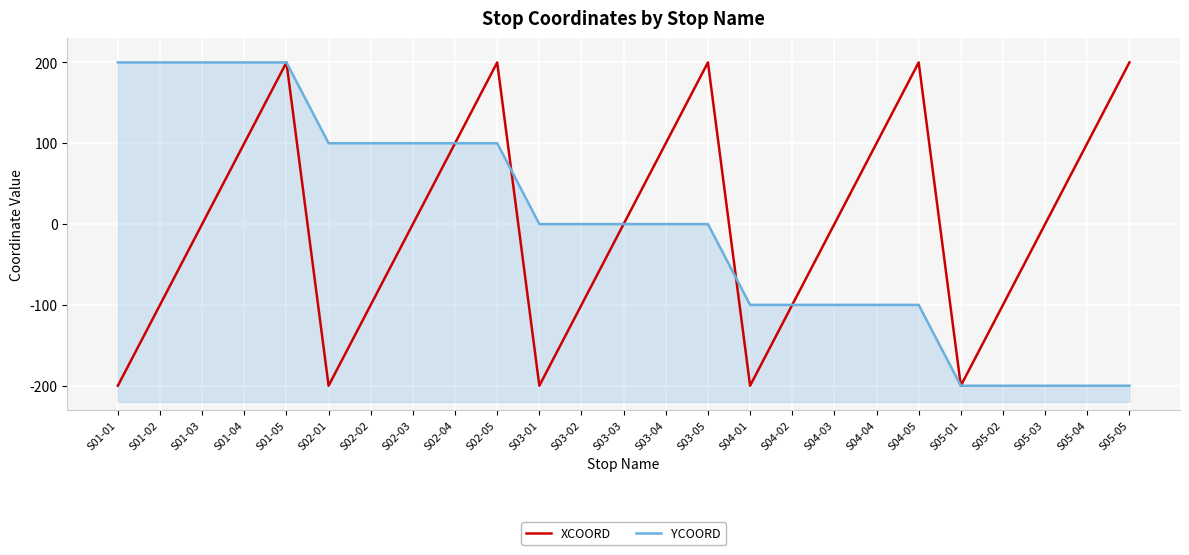

What is the total value across all series at S04-01?

-300